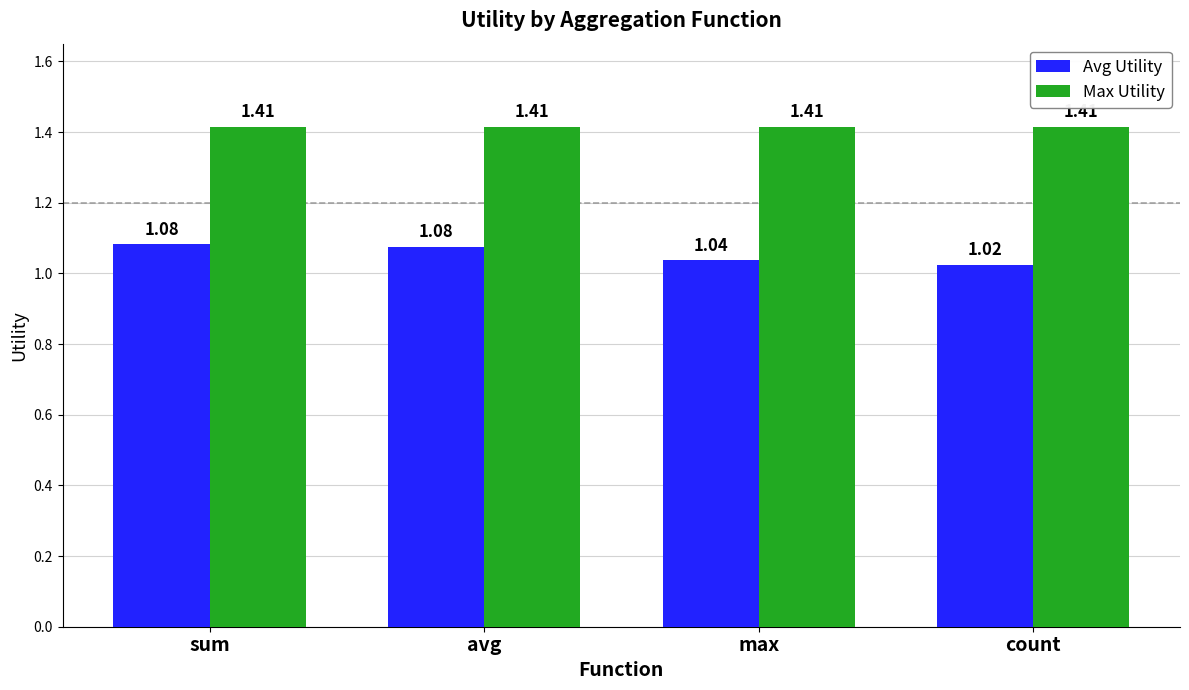

Does the chart contain any negative values?

No